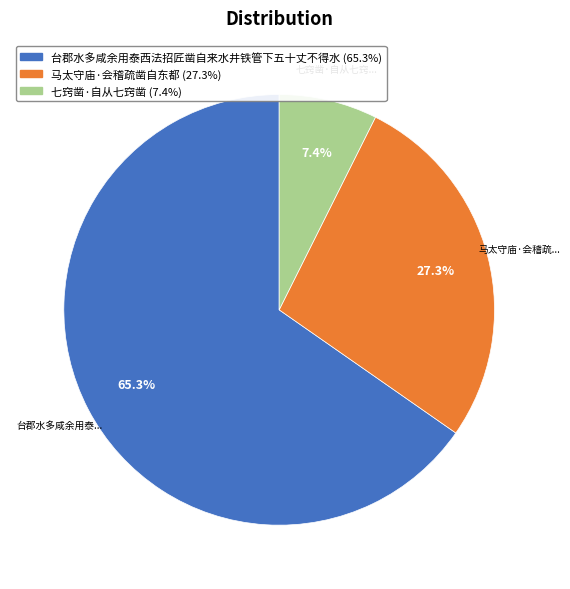

Rank the categories by value from highest to lowest.

台郡水多咸余用泰西法招匠凿自来水井铁管下五十丈不得水, 马太守庙·会稽疏凿自东都, 七窍凿·自从七窍凿